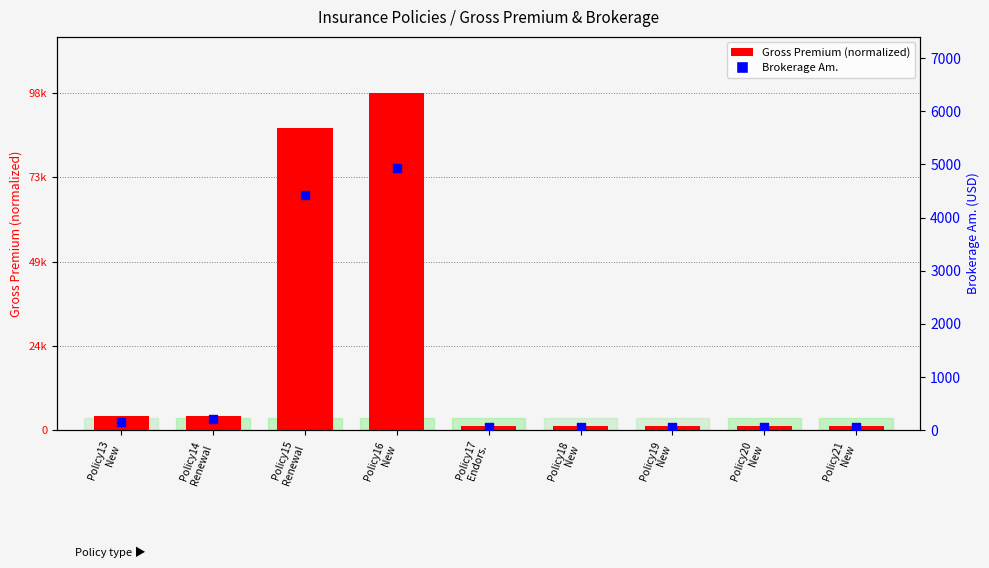

What are all the series names shown in the legend?

Gross Premium (normalized), Brokerage Am.